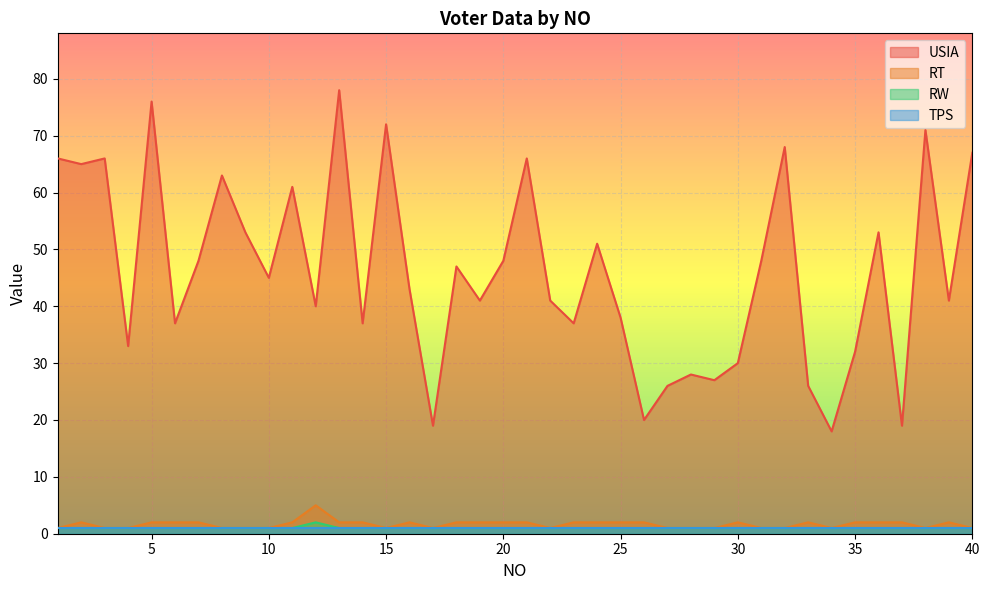

True or false: RT has a value of 1 at 28.

True